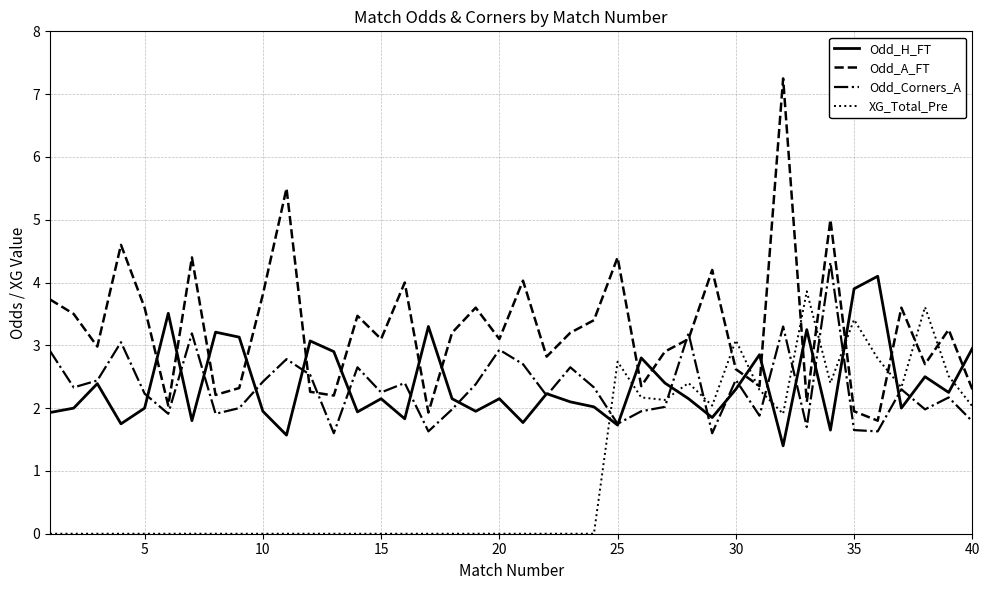

What is the sum of all XG_Total_Pre values?

41.7